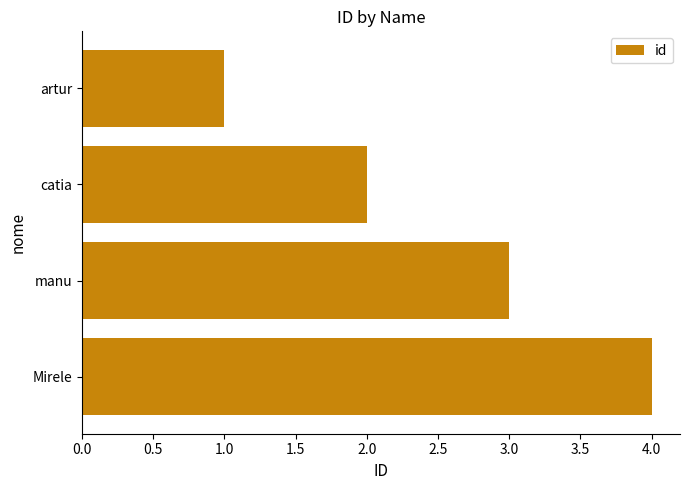

What is the change in value from artur to manu?

+2